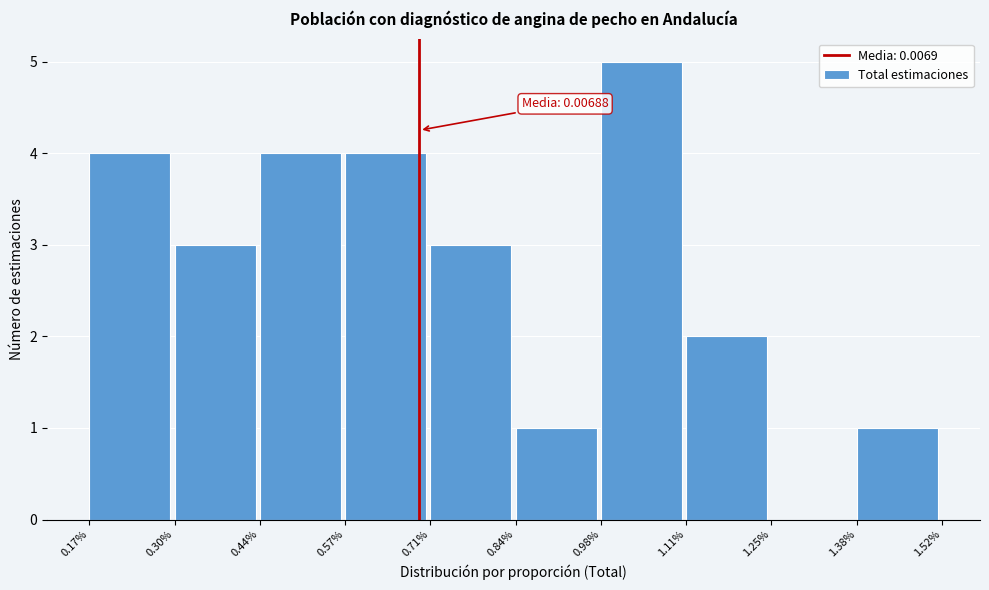

Reading right to left, transcribe all the data shown in this chart.

1.38%=1	1.25%=0	1.11%=2	0.98%=5	0.84%=1	0.71%=3	0.57%=4	0.44%=4	0.30%=3	0.17%=4